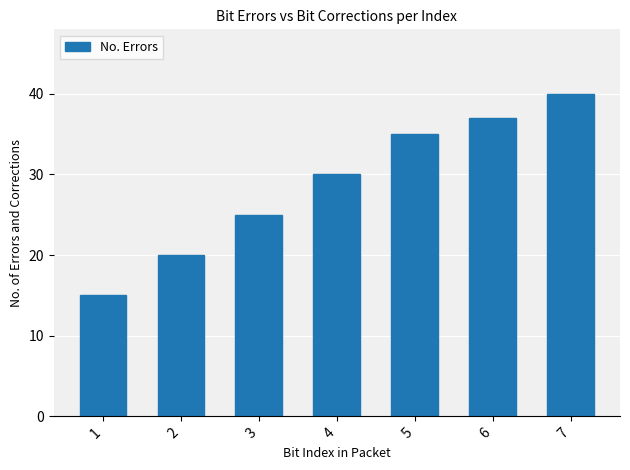

Reading right to left, extract all data points from this chart.

40	37	35	30	25	20	15